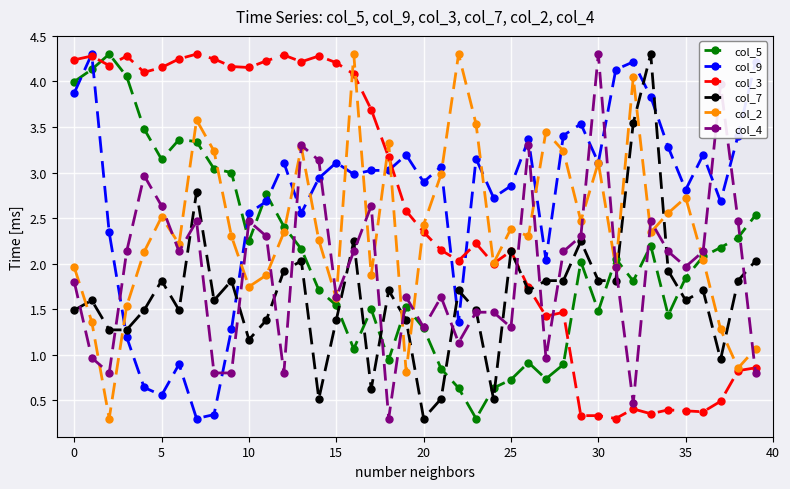

At how many categories does at least one series exceed 0?

40